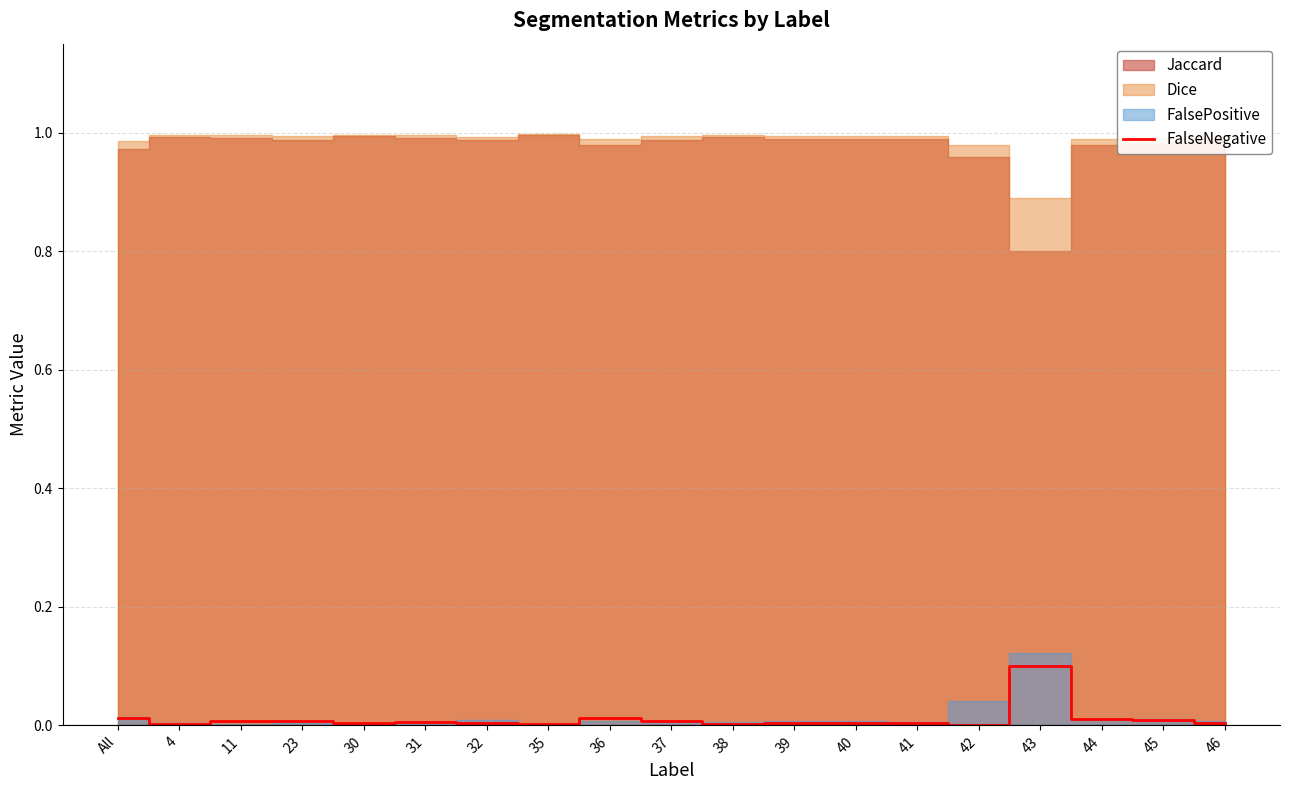

True or false: FalseNegative has a value of 0.0 at 46.

True